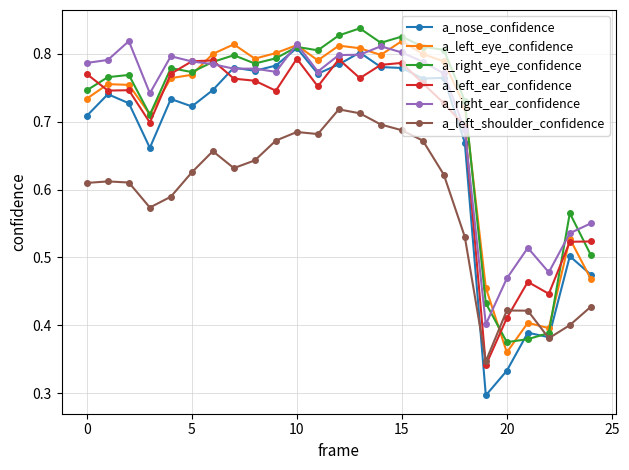

Which series has the widest spread of values?

a_nose_confidence